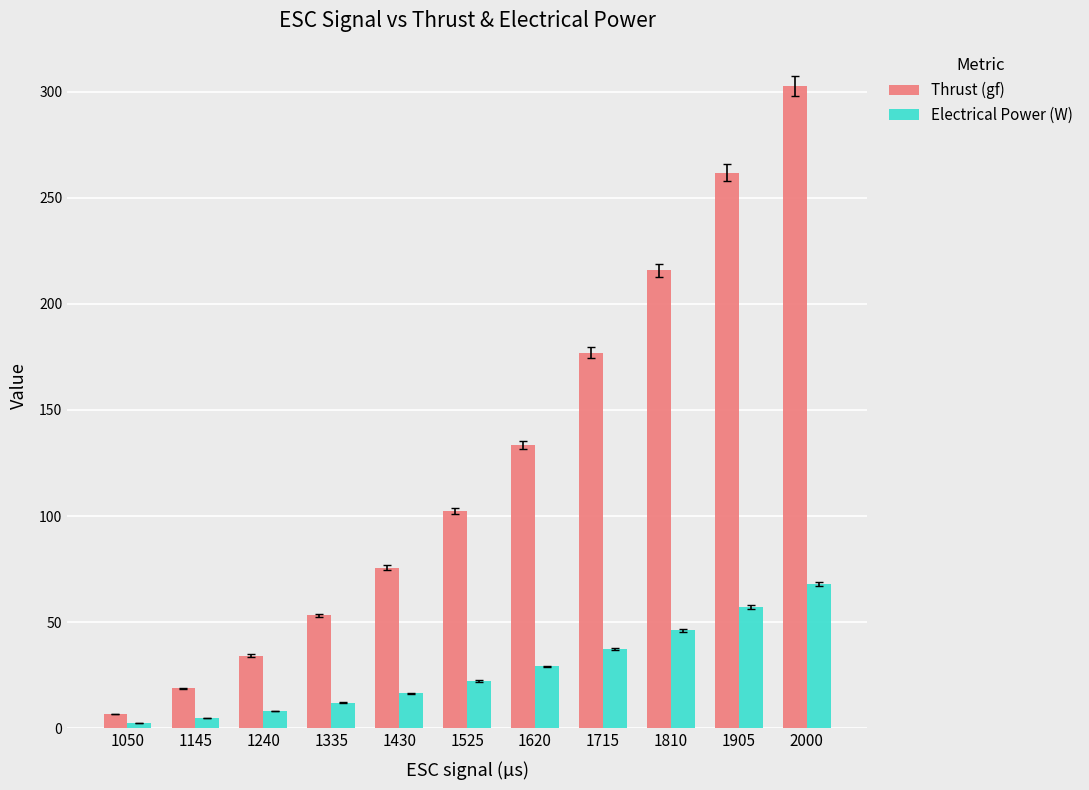

Is it true that Electrical Power (W) equals 32.3 at 1525?

False